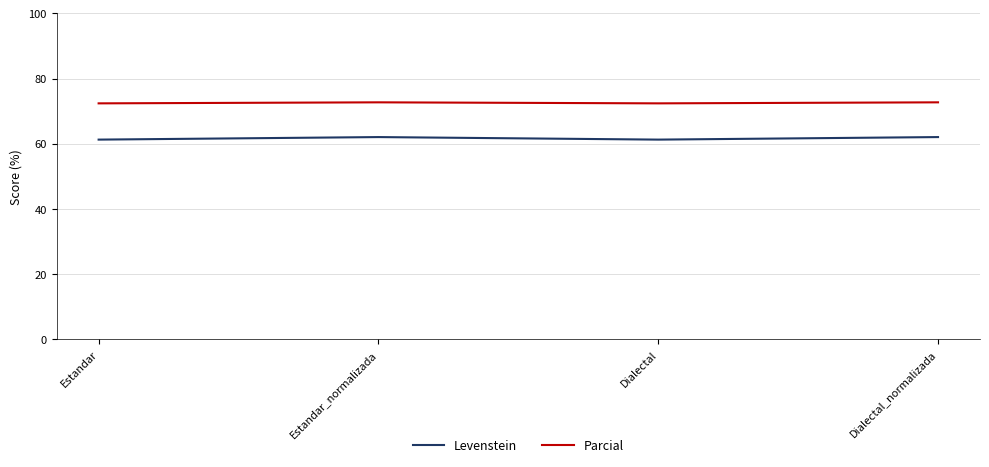

What is the total value across all series at Dialectal?

133.7